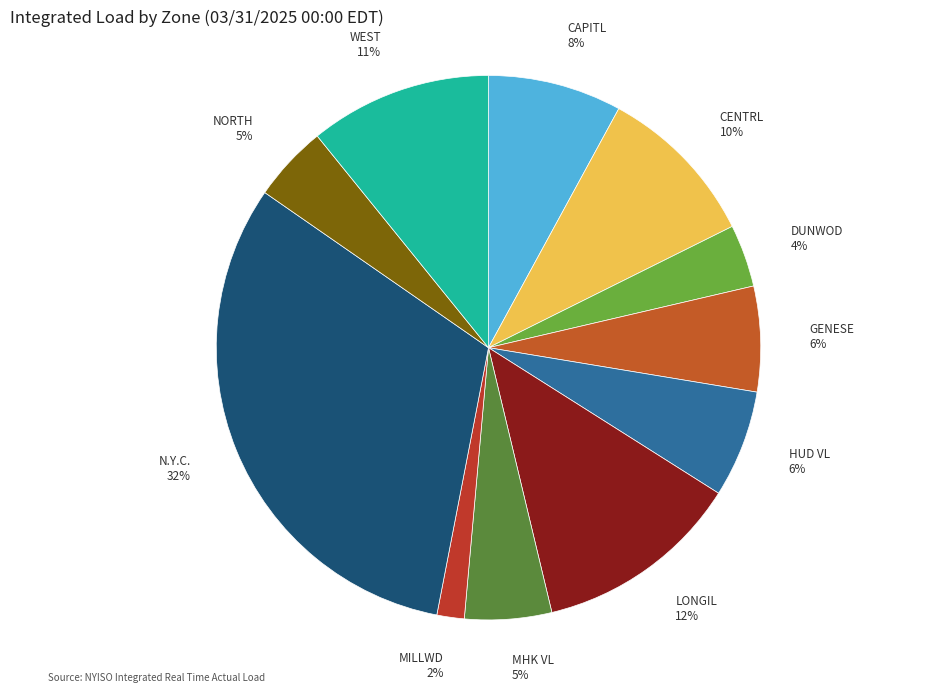

To the nearest percent, what is the average slice percentage?

9%